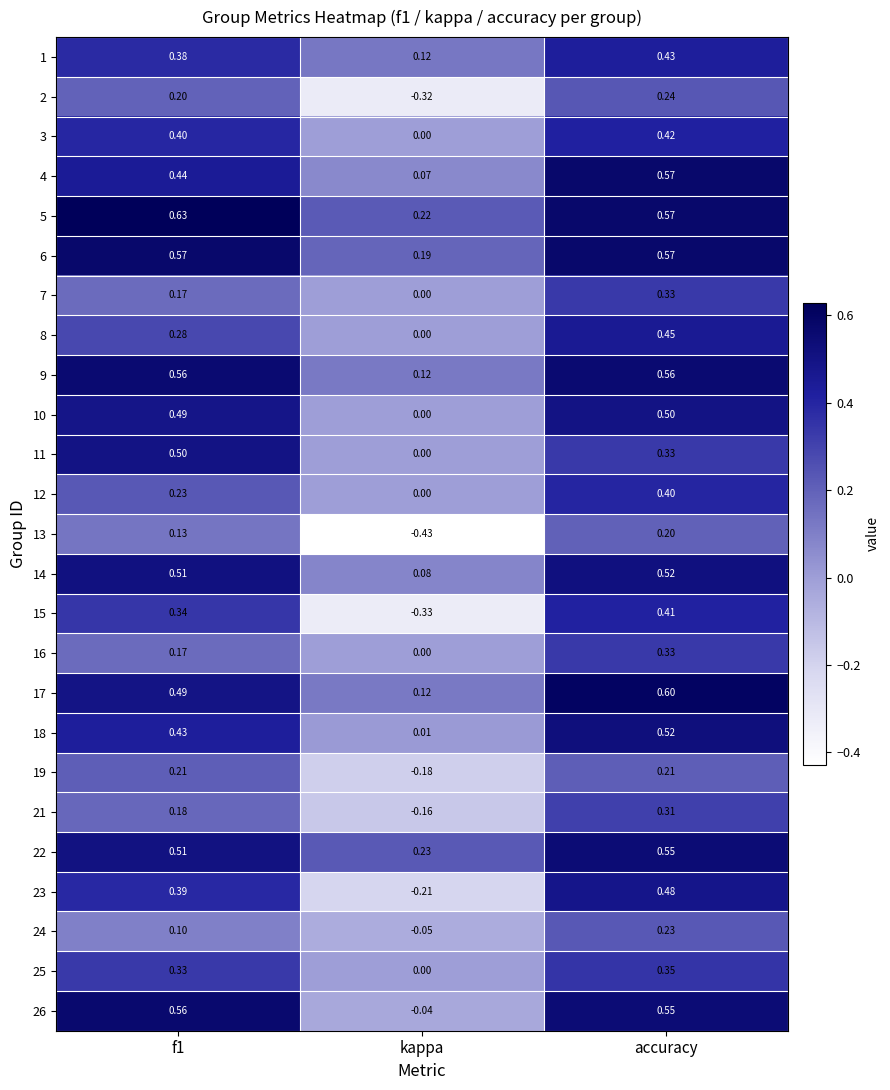

Is the value of 7 at f1 greater than the value of 24 at f1?

Yes